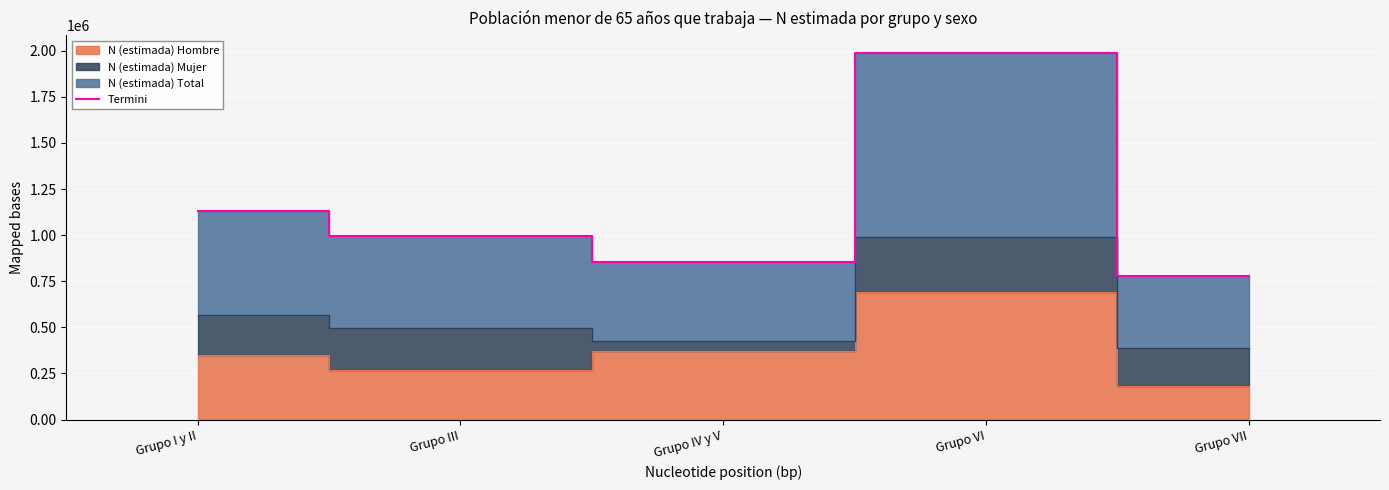

Where is the first local maximum?

Grupo VI